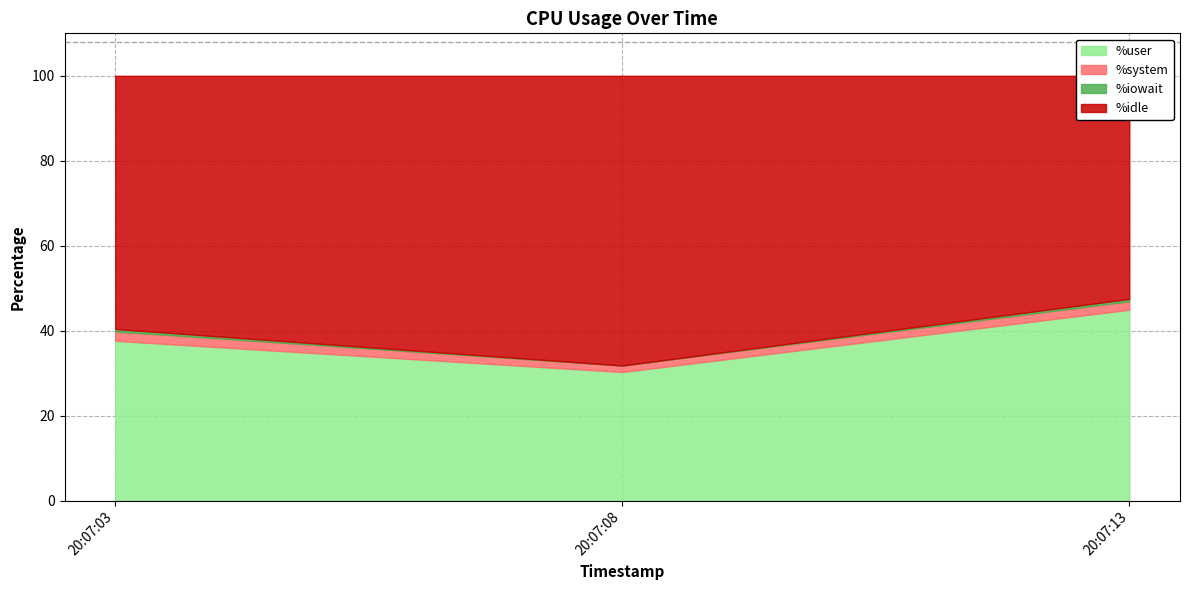

Which series has the largest total across all categories?

%idle